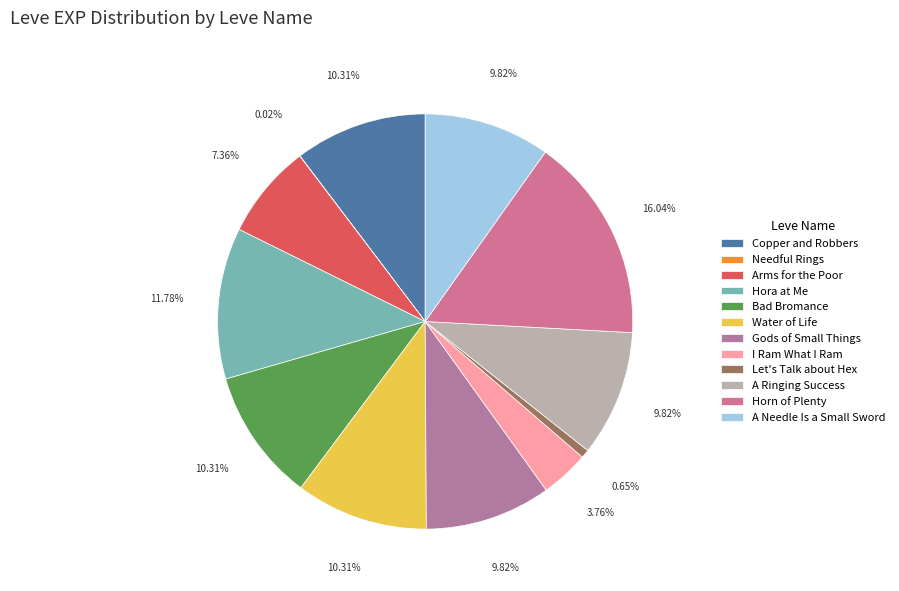

What is the change in value from Needful Rings to Let's Talk about Hex?

+39